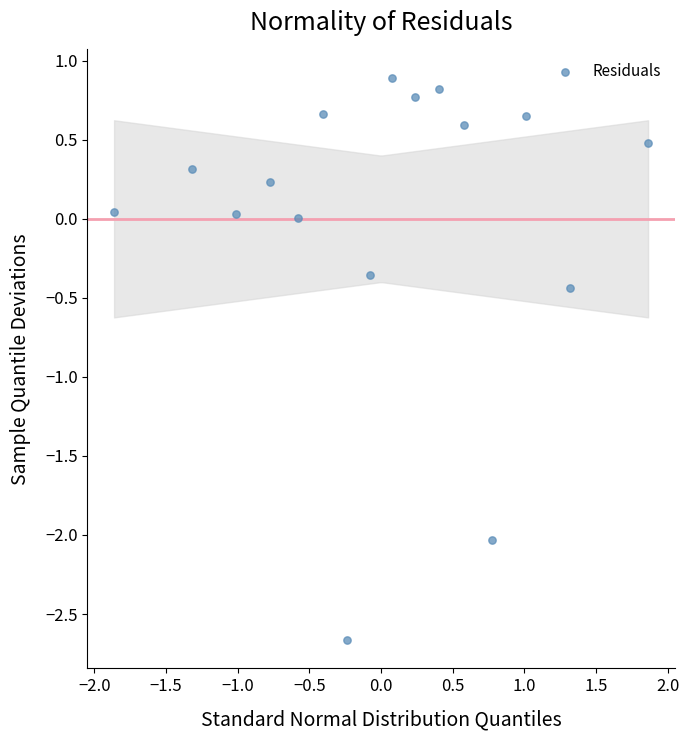

What is the range of X values (max minus min)?

3.7